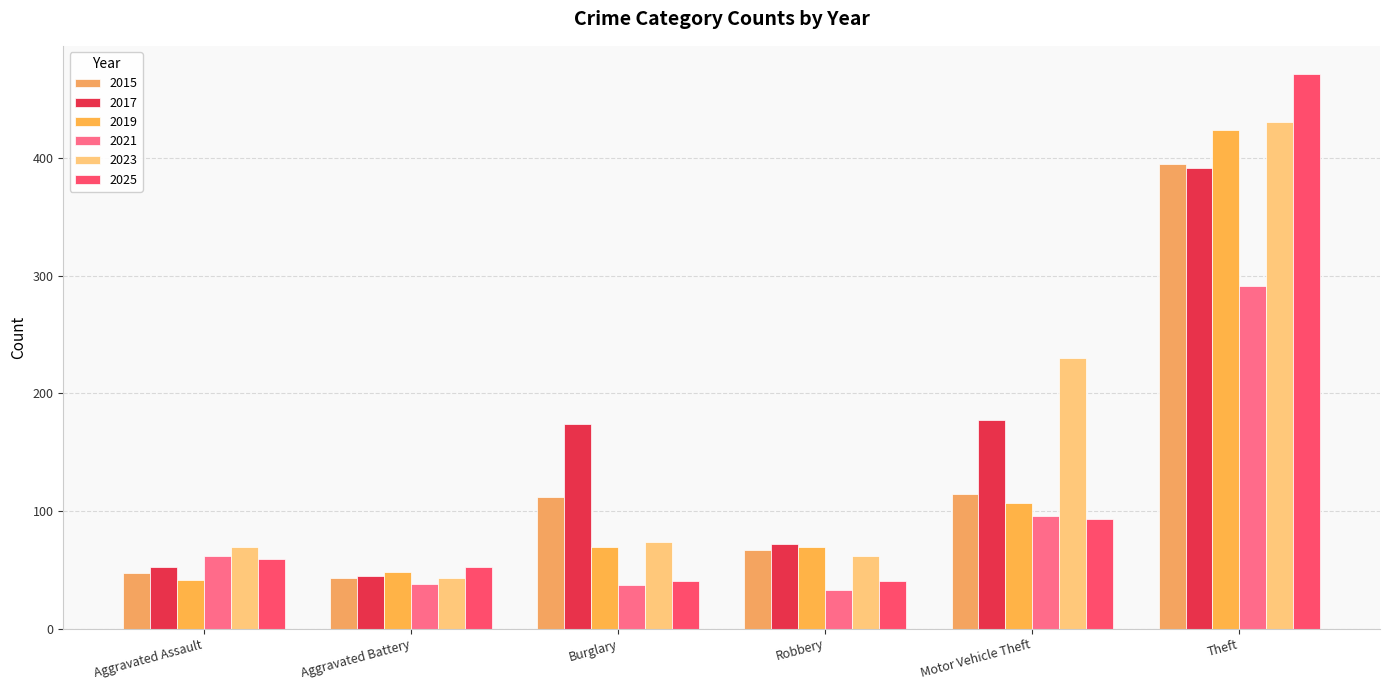

What is the sum of all 2015 values?

778